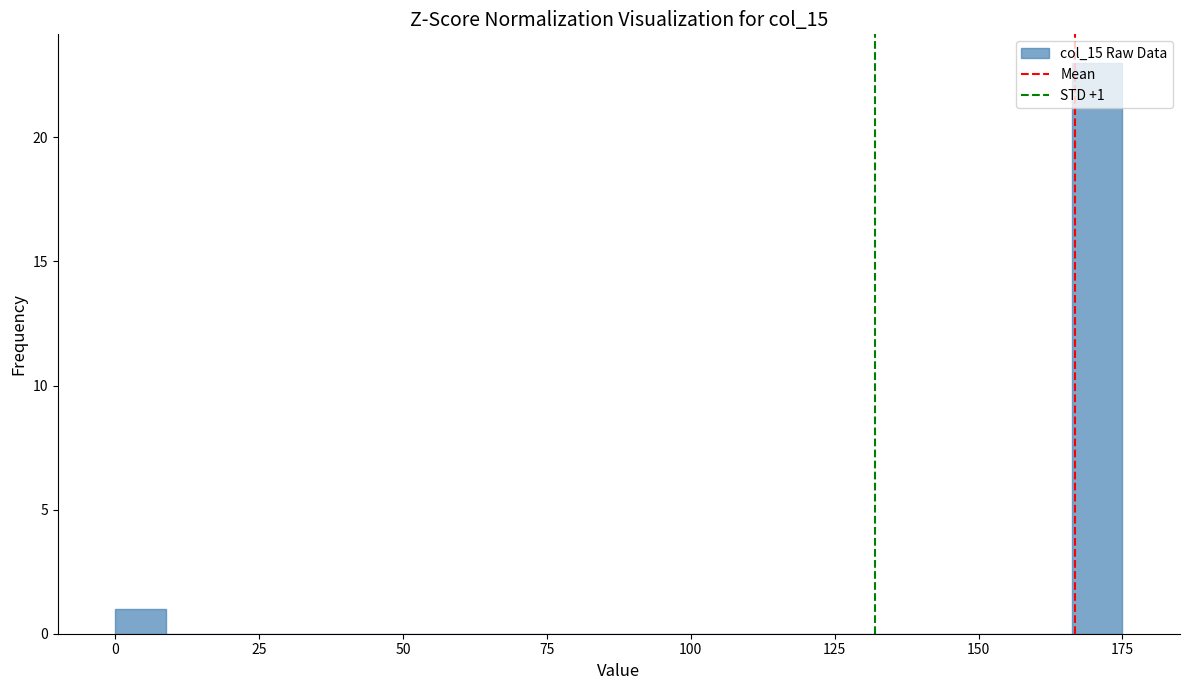

Read against the x-axis, roughly where is the centre of the tallest bar?

170